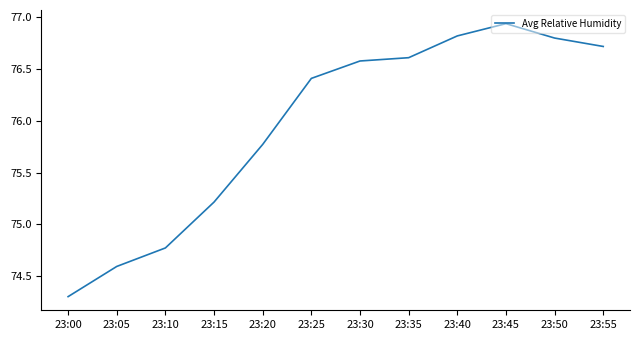

True or false: there are more than 2 points higher than both neighbors.

False